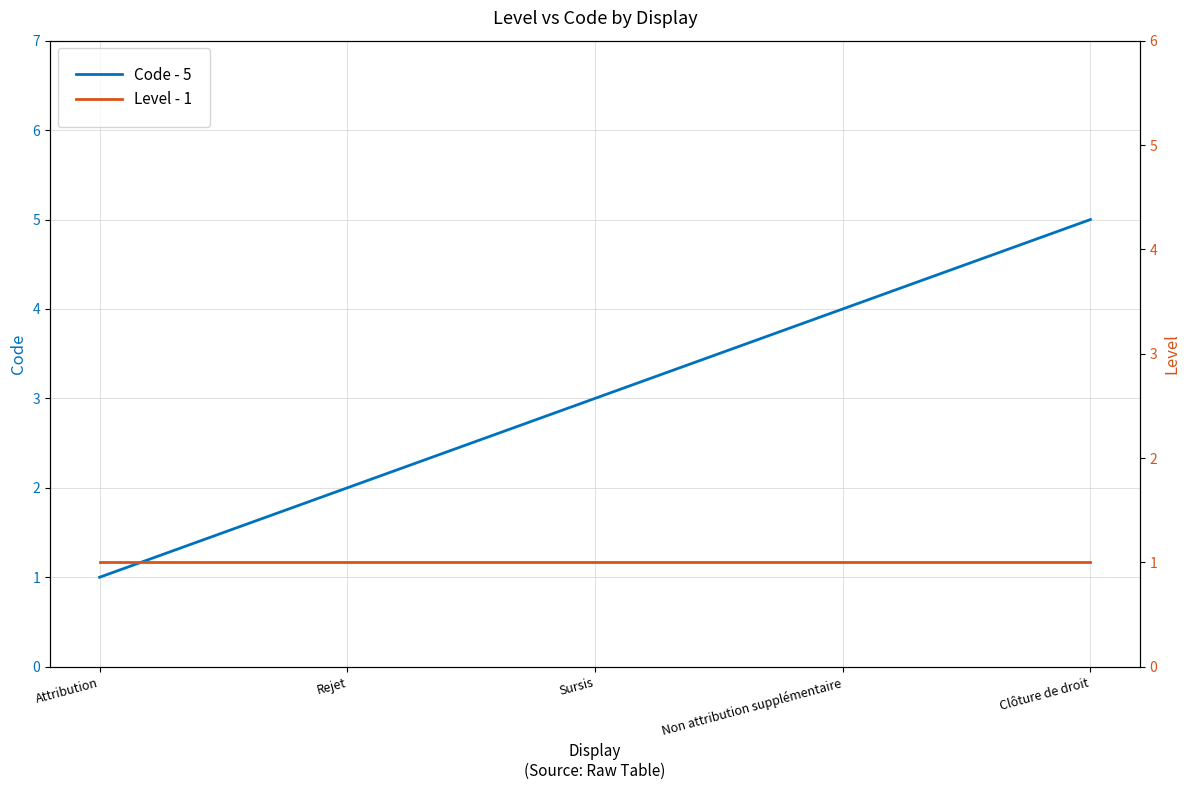

Is the value of Level values at Attribution greater than the value of Code values at Clôture de droit?

No